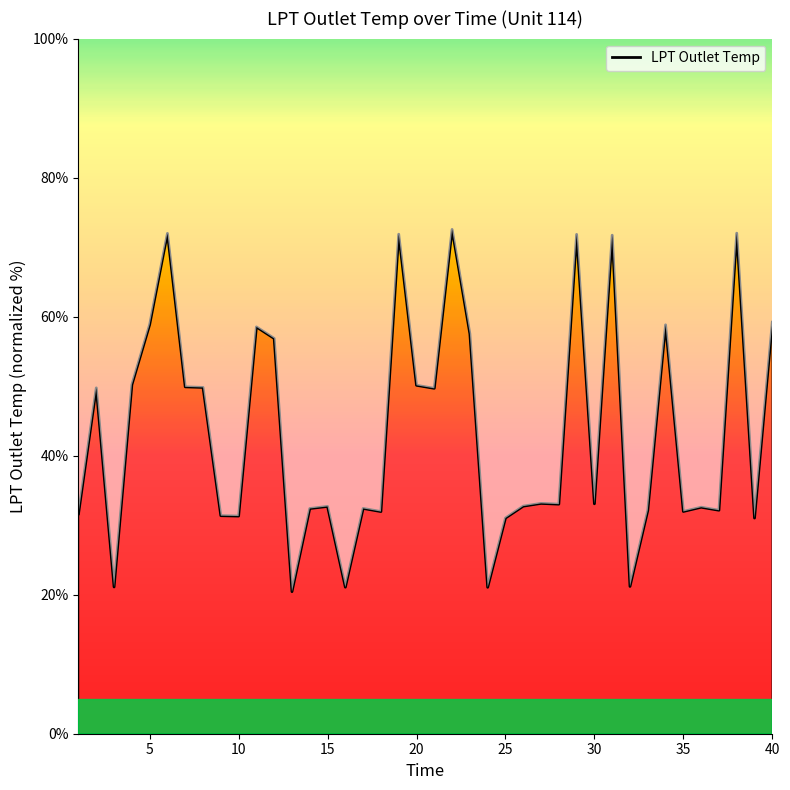

Where is the first local minimum?

3